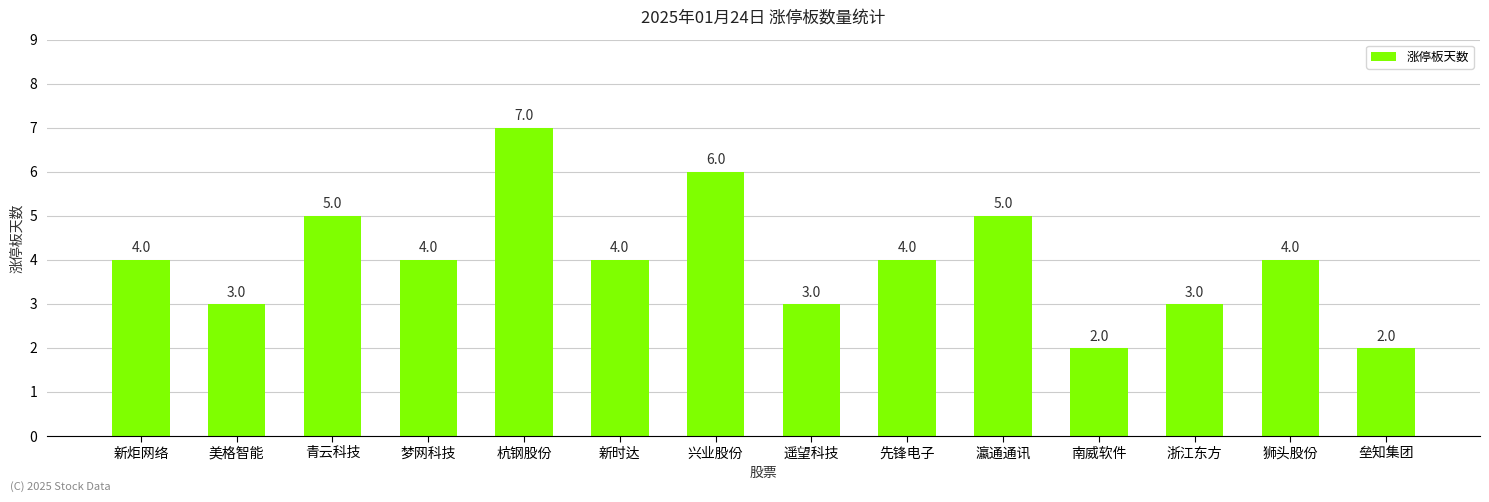

What is the change in value from 遥望科技 to 瀛通通讯?

+2